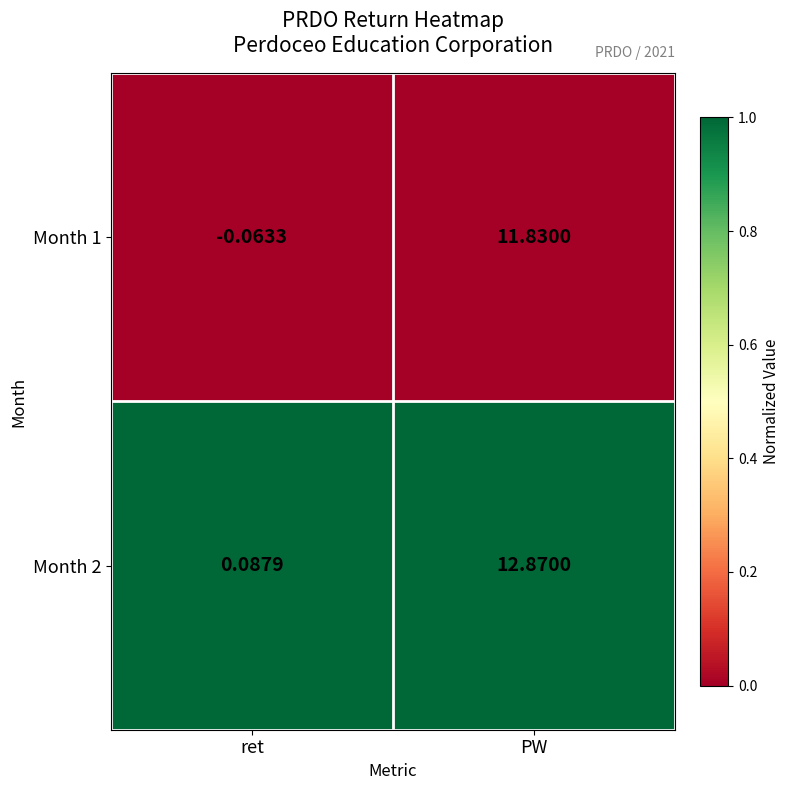

Rank the series at ret from lowest to highest value.

Month 1, Month 2